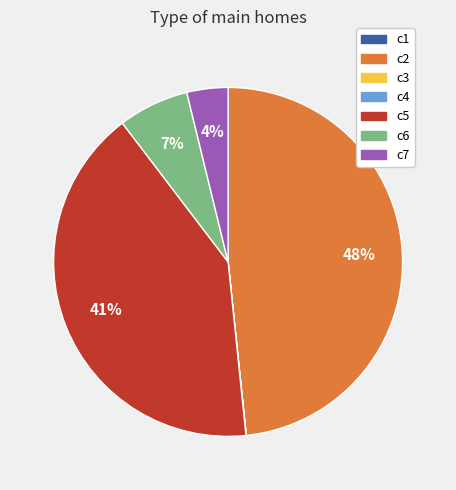

To the nearest percent, what is the difference between the largest and smallest slice percentages?

48%